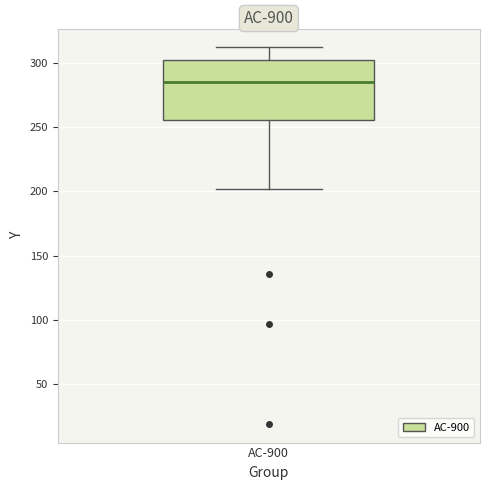

Where does the median line of the box for AC-900 sit on the y-axis? The values are not printed on the chart, so give them approximately, as read against the axis.

285